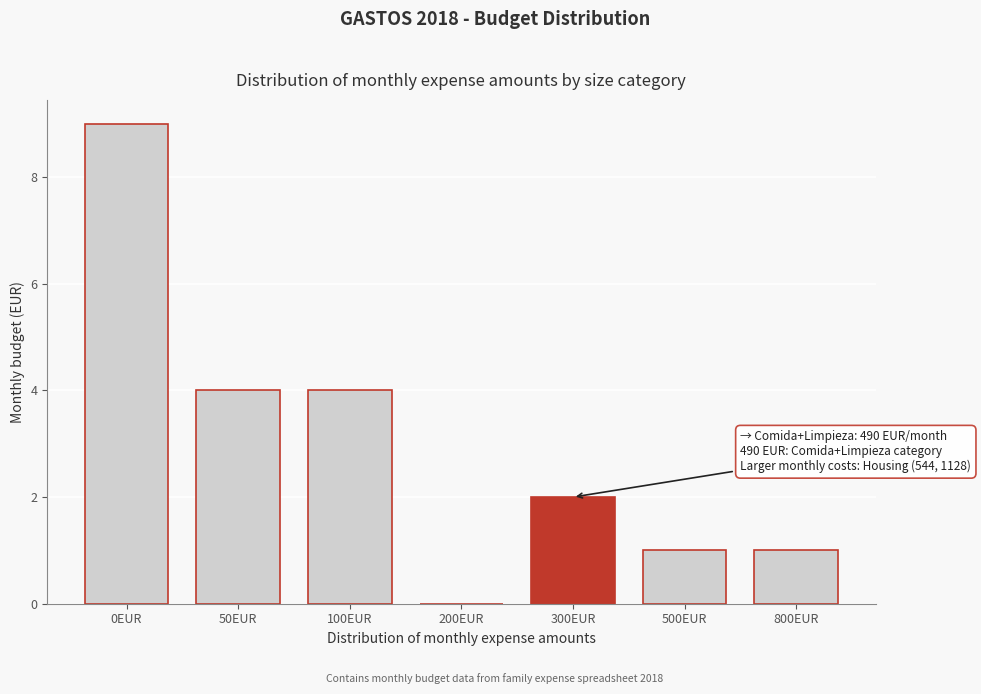

Reading right to left, extract all data points from this chart.

800EUR=1	500EUR=1	300EUR=2	200EUR=0	100EUR=4	50EUR=4	0EUR=9